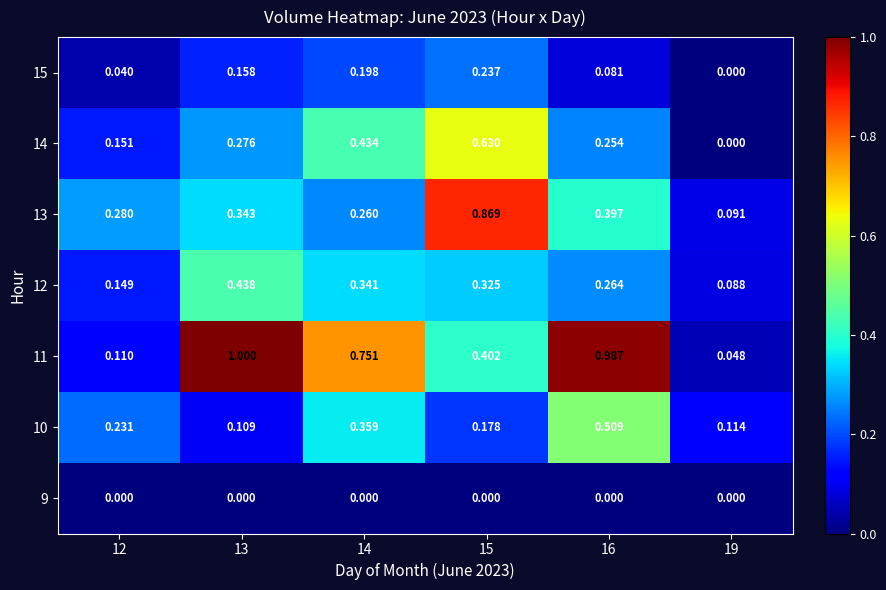

Reading left to right, list all the values displayed in this chart.

9: 12=0.0	13=0.0	14=0.0	15=0.0	16=0.0	19=0.0
10: 12=0.2	13=0.1	14=0.4	15=0.2	16=0.5	19=0.1
11: 12=0.1	13=1.0	14=0.8	15=0.4	16=1.0	19=0.0
12: 12=0.1	13=0.4	14=0.3	15=0.3	16=0.3	19=0.1
13: 12=0.3	13=0.3	14=0.3	15=0.9	16=0.4	19=0.1
14: 12=0.2	13=0.3	14=0.4	15=0.6	16=0.3	19=0.0
15: 12=0.0	13=0.2	14=0.2	15=0.2	16=0.1	19=0.0